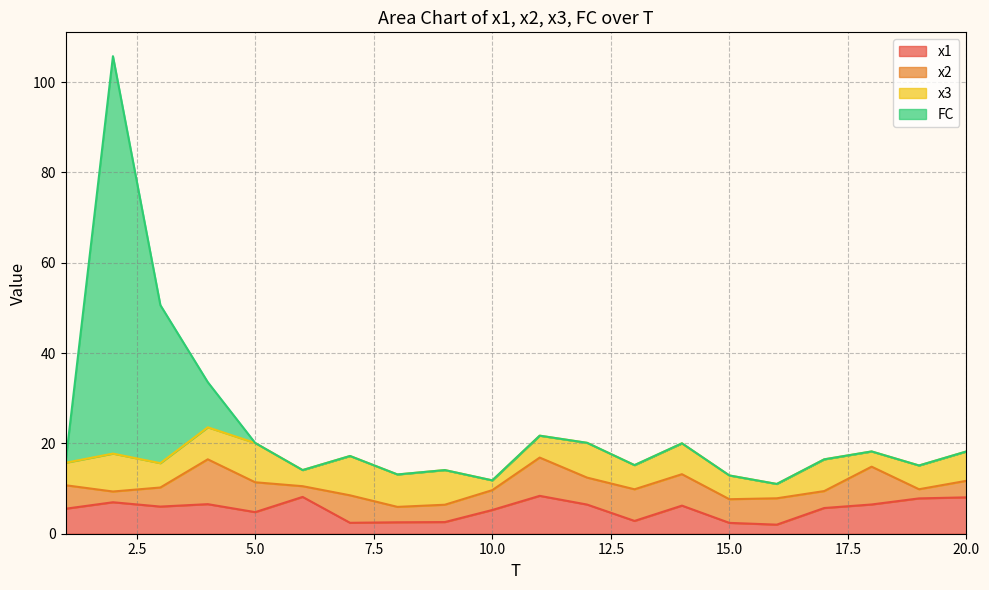

True or false: FC and x1 intersect in this chart.

False